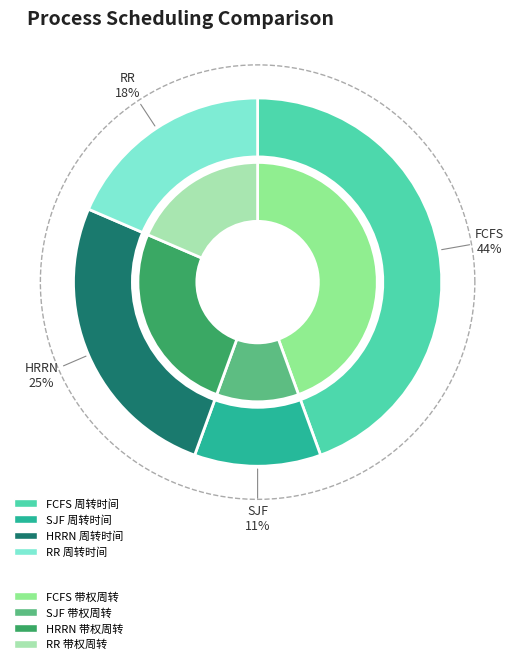

Rank the series by their maximum value, from lowest to highest.

带权周转时间_scaled, 周转时间